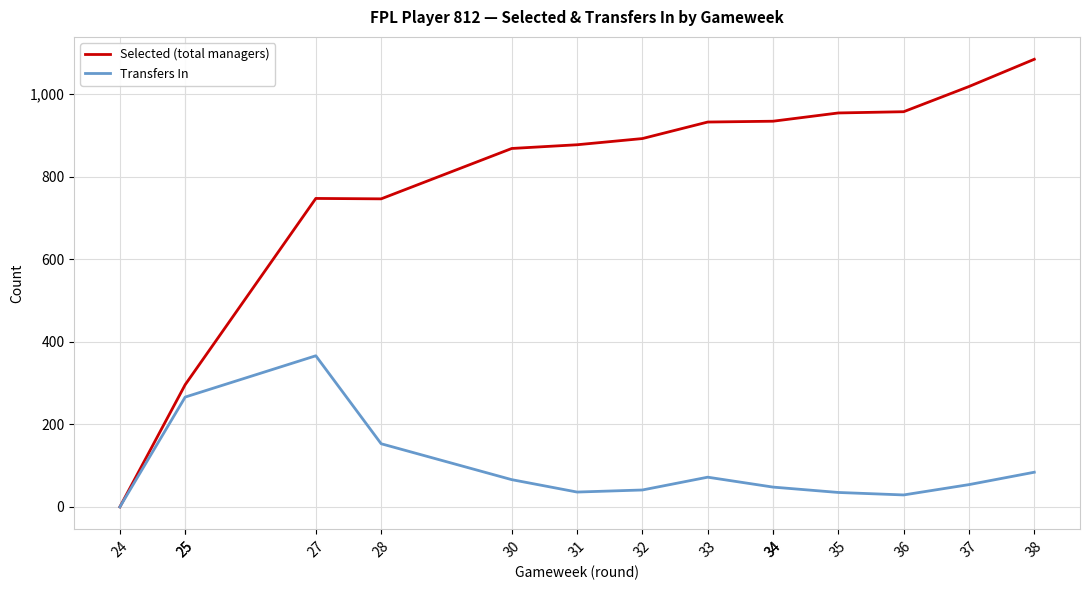

What are all the series names shown in the legend?

Selected (total managers), Transfers In